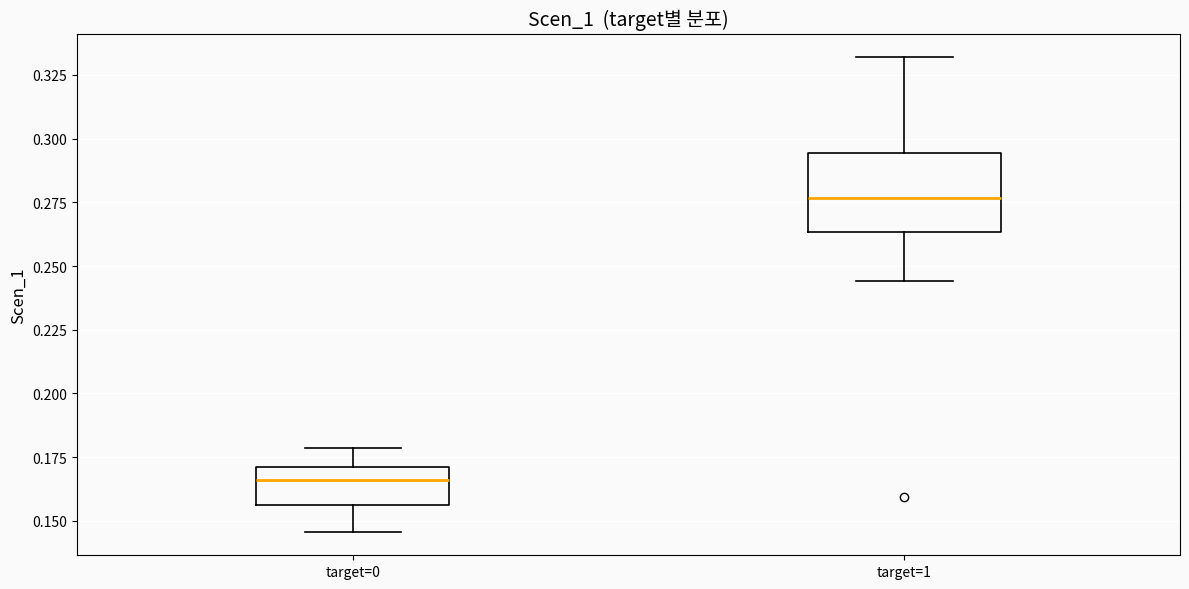

Reading left to right, transcribe this box plot: for each box, give where its median line is, the range the box spans, and where its two whiskers end, as read against the y-axis. The values are not printed on the chart, so give them approximately, as read against the axis.

target=0: median 0.165, box 0.155 to 0.170, whiskers 0.145 to 0.180
target=1: median 0.275, box 0.265 to 0.295, whiskers 0.245 to 0.330